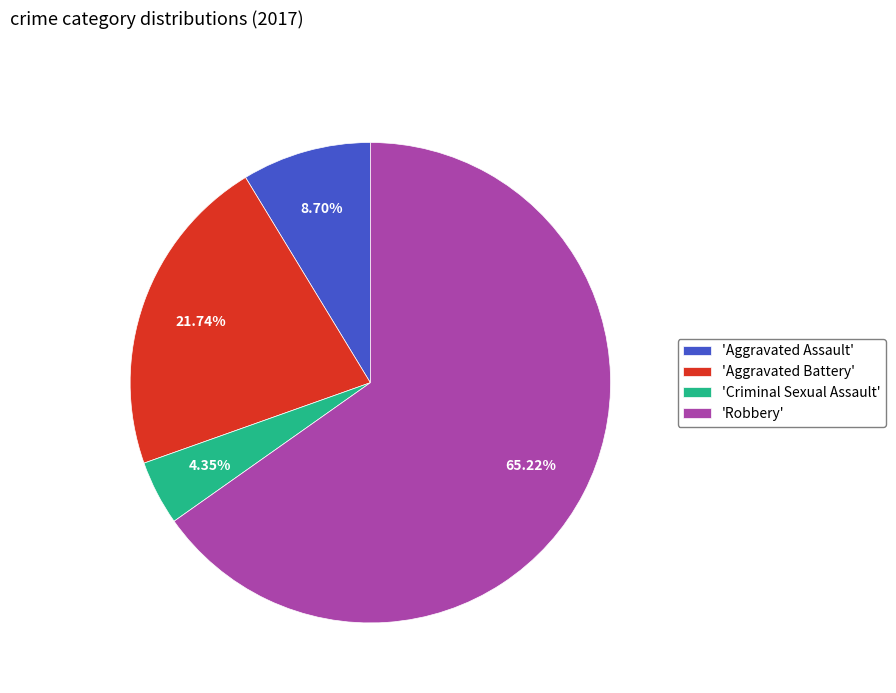

Which slice is the largest?

'Robbery'